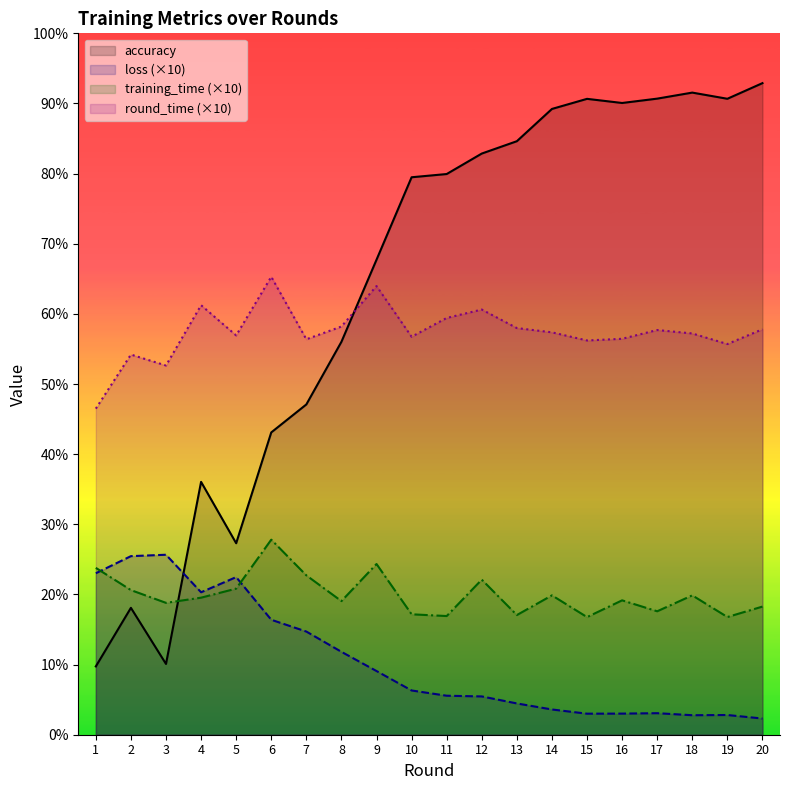

At how many categories does at least one series exceed 47?

19